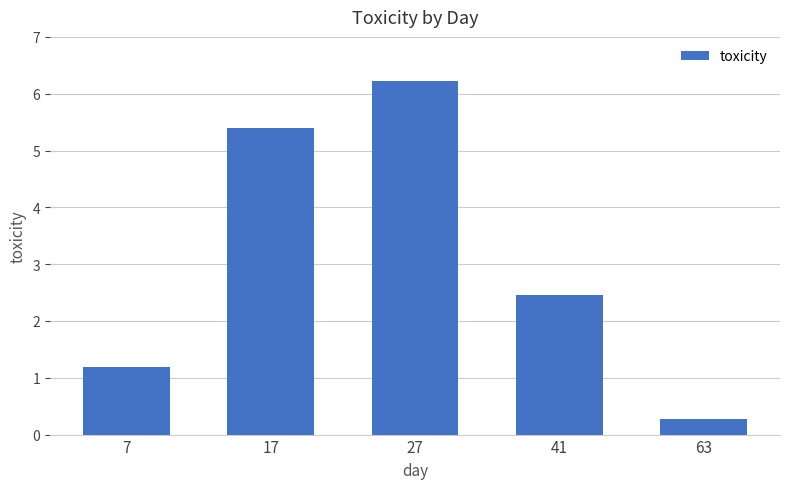

What is the greatest value displayed?

6.2